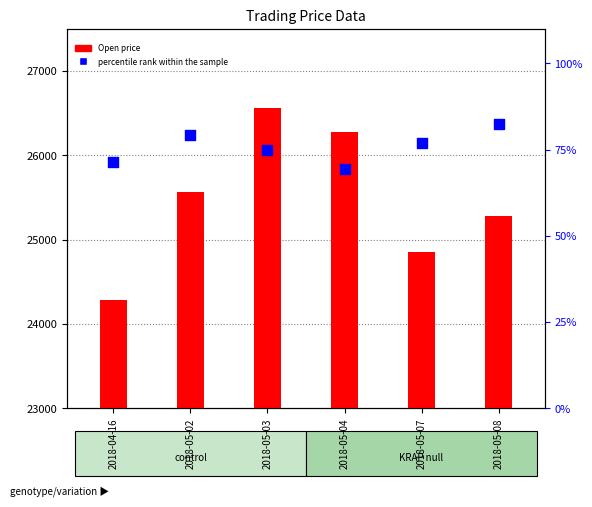

Which series has the widest spread of Y values?

Open